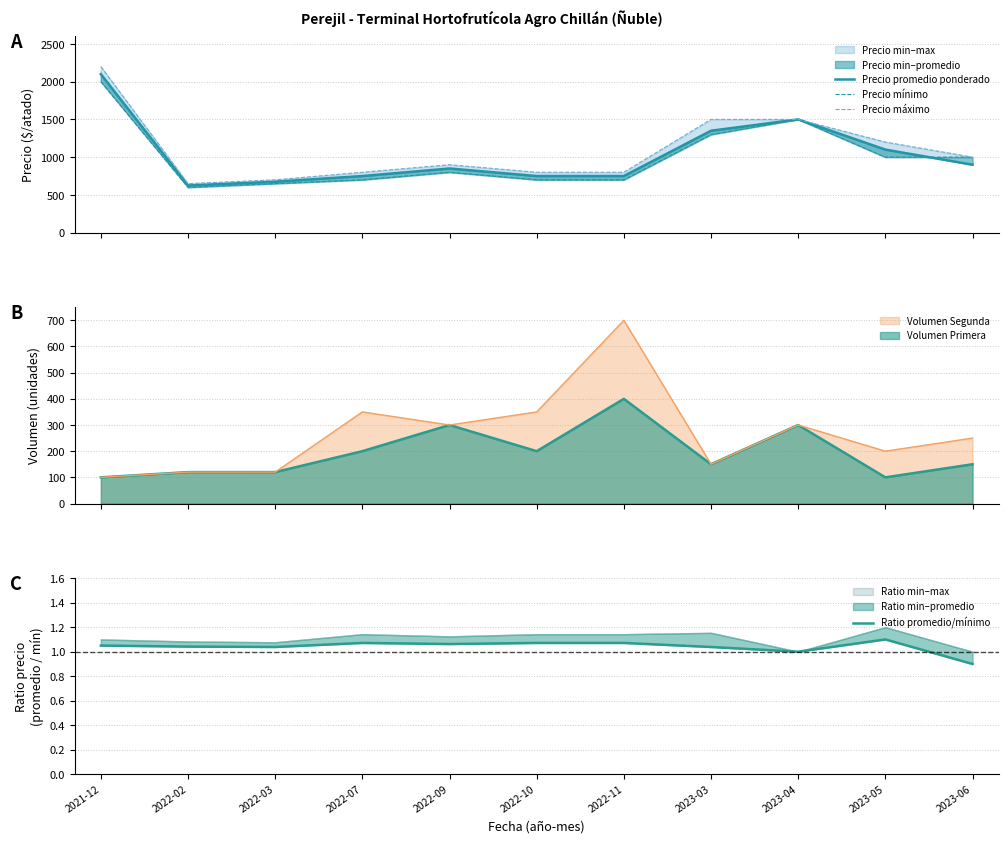

True or false: Ratio promedio/mínimo and Precio máximo intersect in this chart.

False